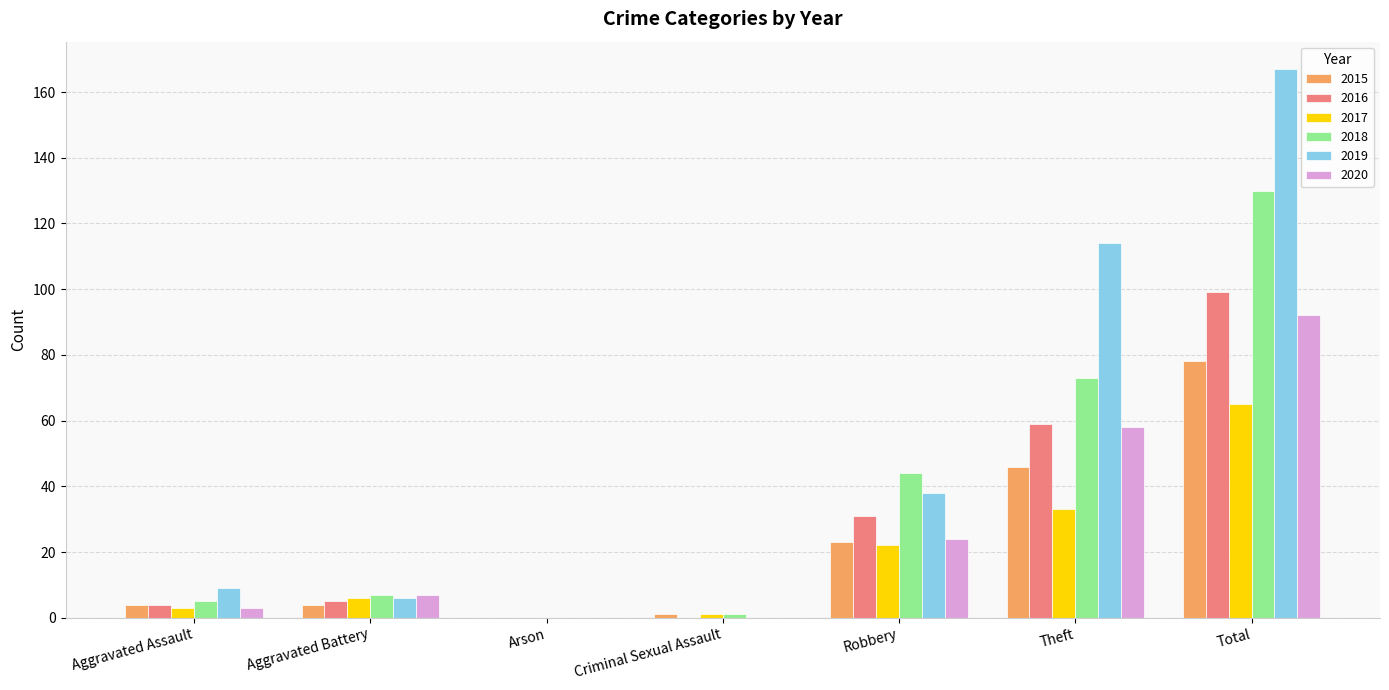

Reading left to right, what are all the values shown in this chart?

2015: Aggravated Assault=4	Aggravated Battery=4	Arson=0	Criminal Sexual Assault=1	Robbery=23	Theft=46	Total=78
2016: Aggravated Assault=4	Aggravated Battery=5	Arson=0	Criminal Sexual Assault=0	Robbery=31	Theft=59	Total=99
2017: Aggravated Assault=3	Aggravated Battery=6	Arson=0	Criminal Sexual Assault=1	Robbery=22	Theft=33	Total=65
2018: Aggravated Assault=5	Aggravated Battery=7	Arson=0	Criminal Sexual Assault=1	Robbery=44	Theft=73	Total=130
2019: Aggravated Assault=9	Aggravated Battery=6	Arson=0	Criminal Sexual Assault=0	Robbery=38	Theft=114	Total=167
2020: Aggravated Assault=3	Aggravated Battery=7	Arson=0	Criminal Sexual Assault=0	Robbery=24	Theft=58	Total=92